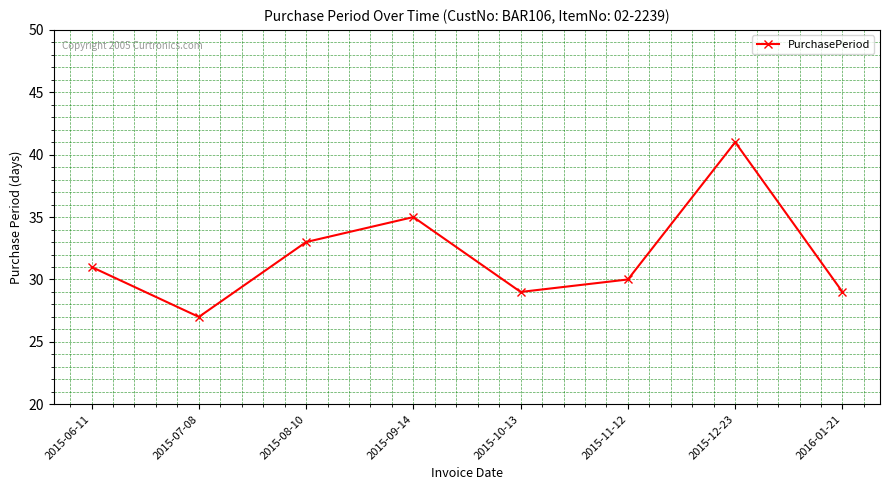

The chart shows a value of 58 at 2015-08-10. True or false?

False